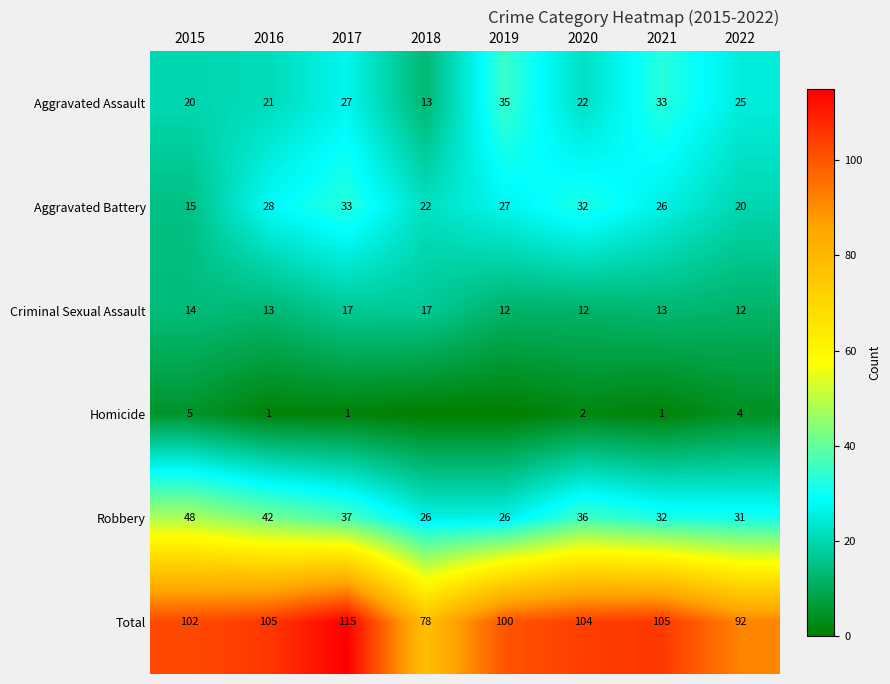

Between 2020 and 2018, which is larger?

2020